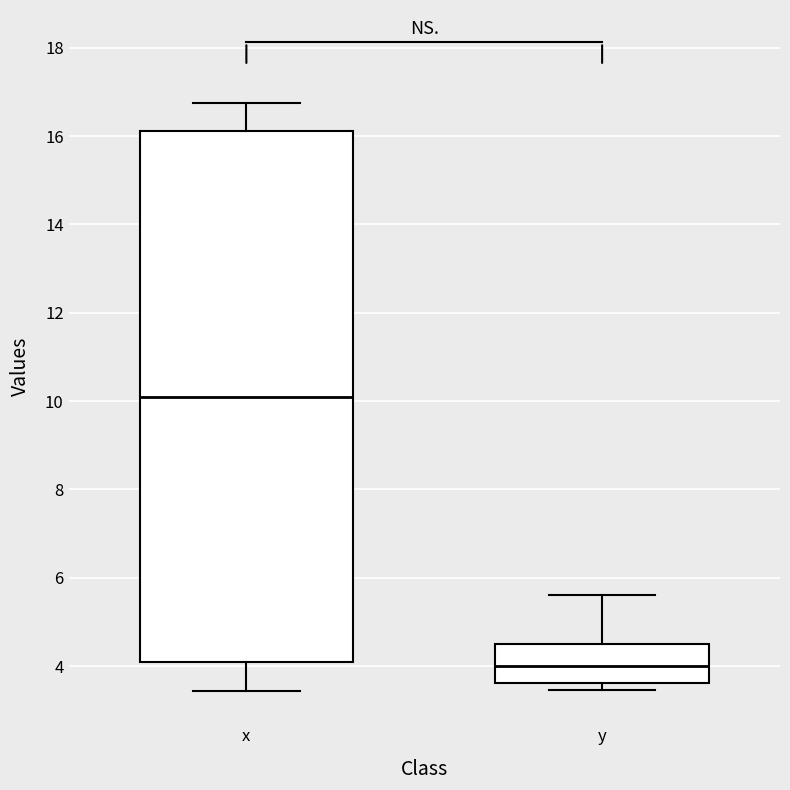

Where is the lower edge of the box for y on the y-axis? The values are not printed on the chart, so give them approximately, as read against the axis.

3.6